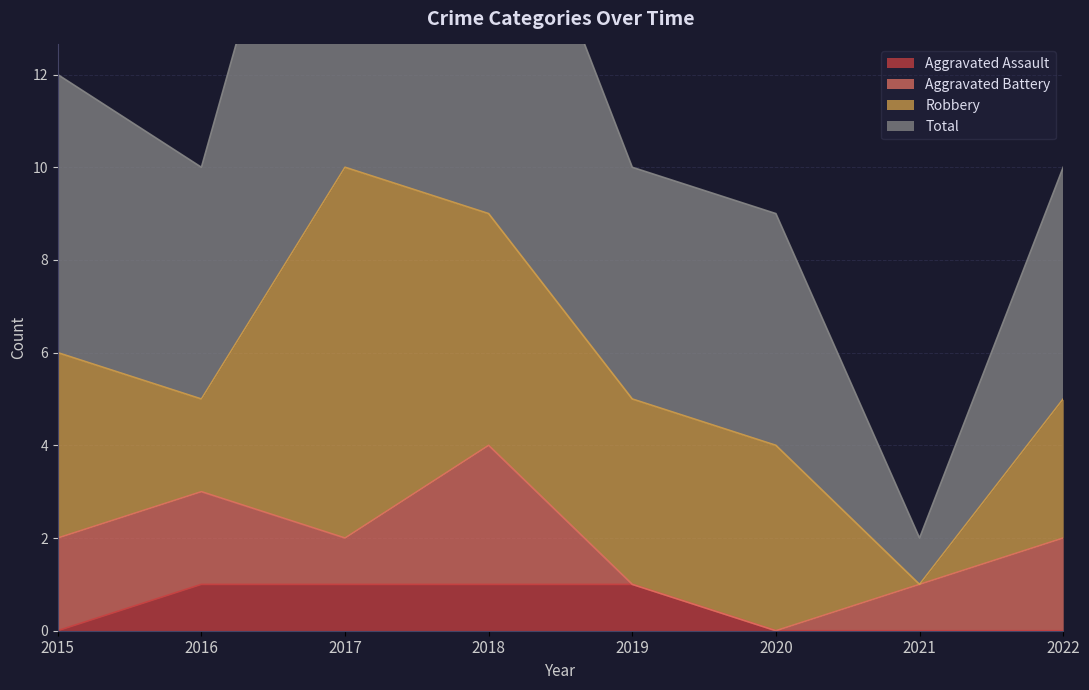

Is it true that Aggravated Assault equals -1 at 2020?

False